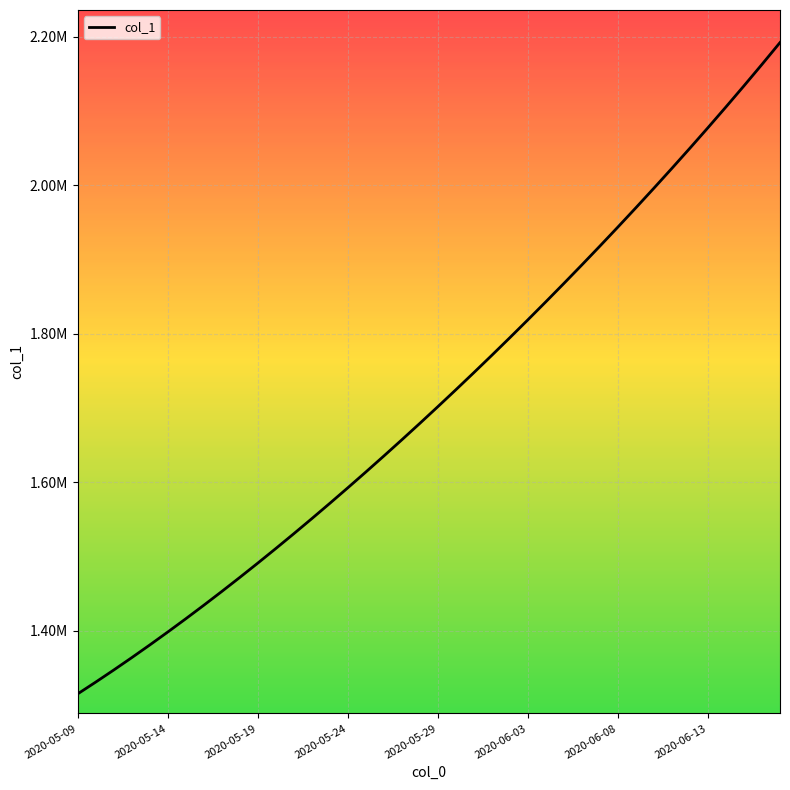

Does the chart have visible grid lines?

Yes